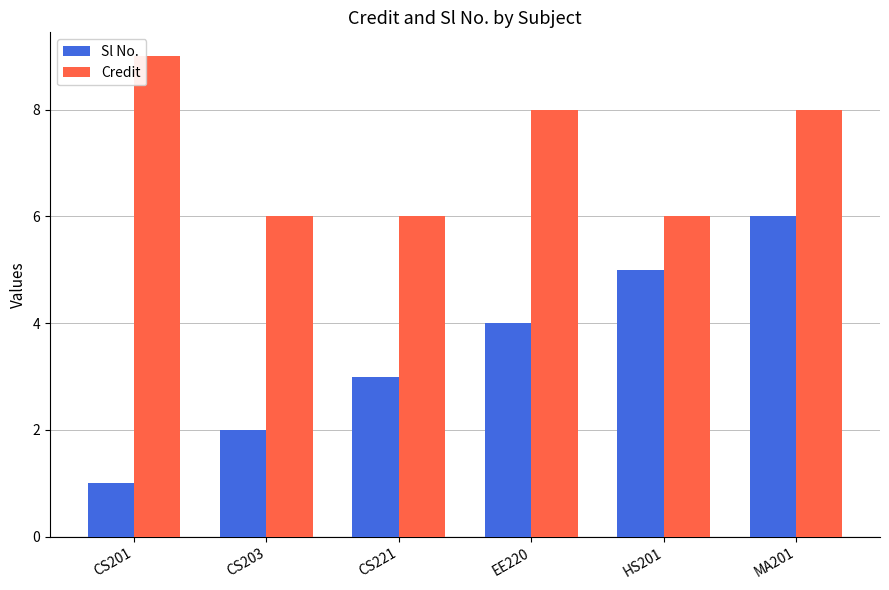

What are all the series names shown in the legend?

Sl No., Credit